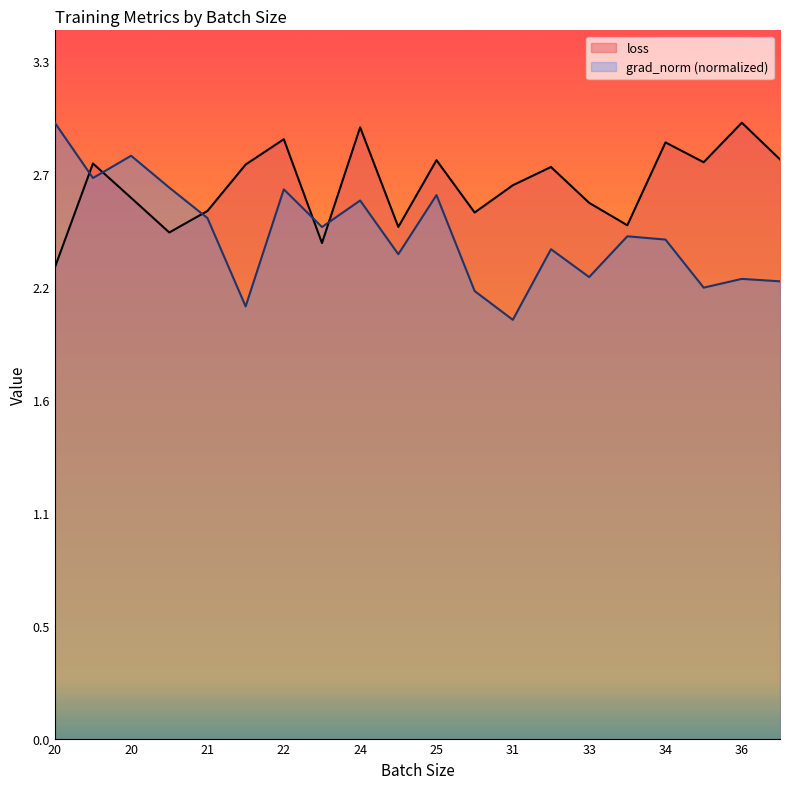

How many interior local peaks does the grad_norm series have?

7